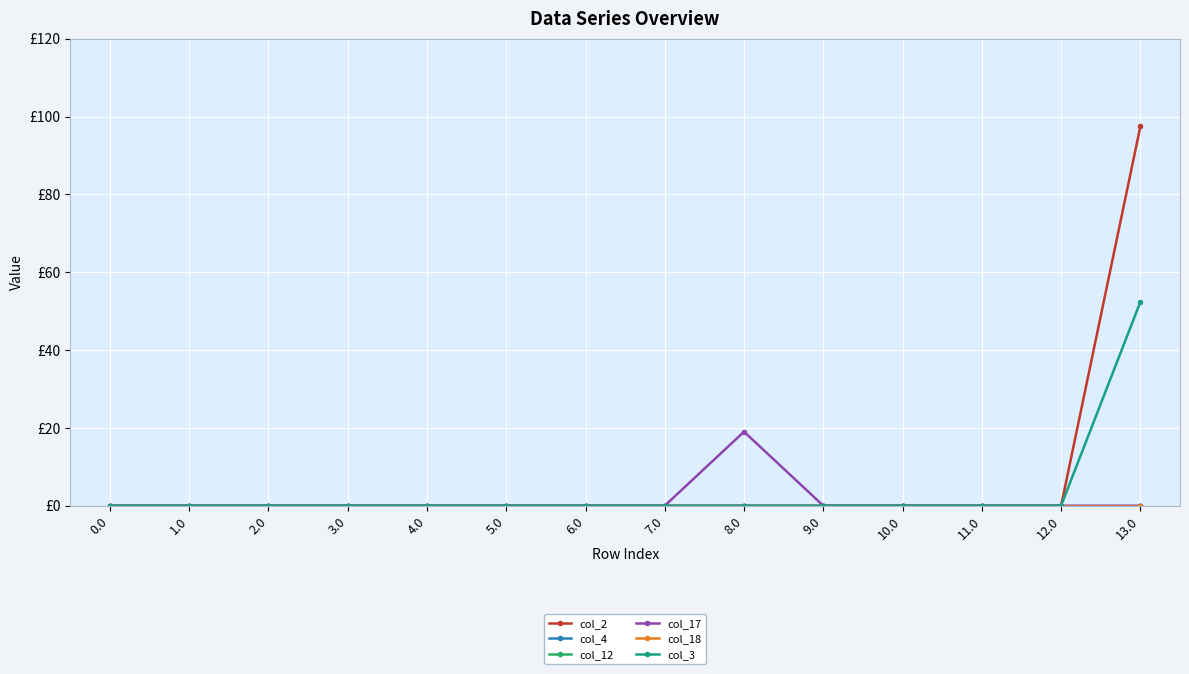

Is this an area chart (filled region under the line)?

No